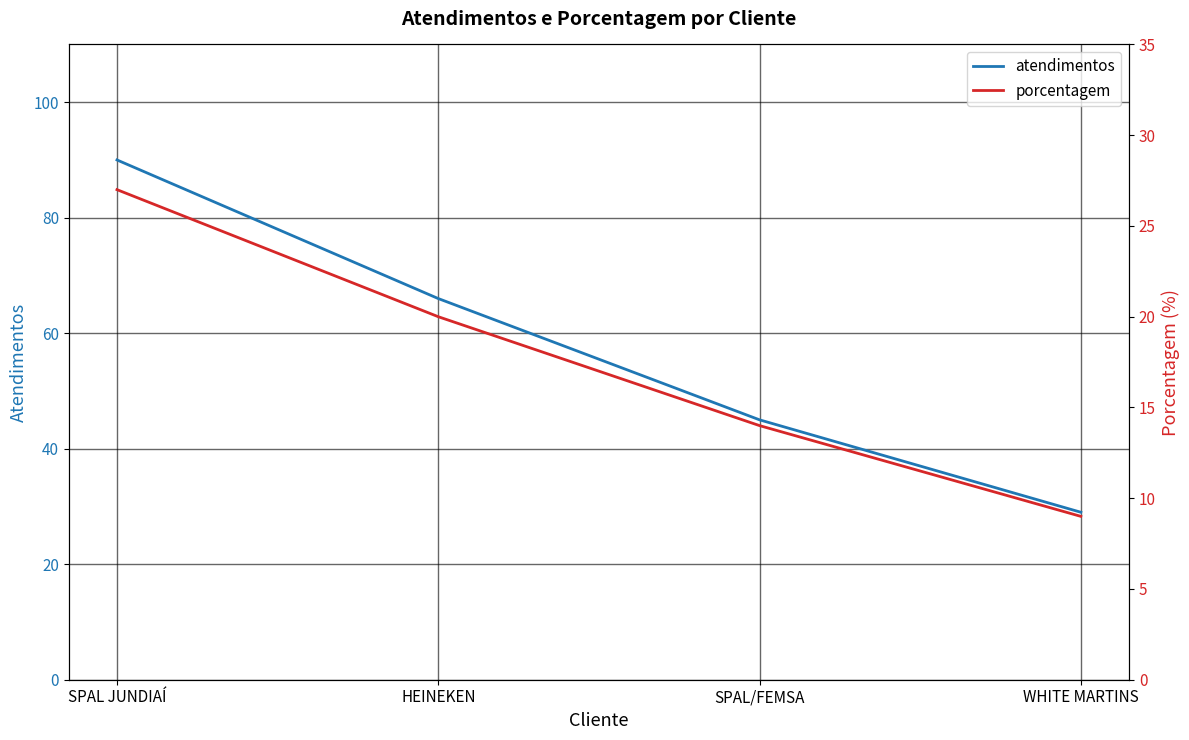

What is the average value of the porcentagem series?

18